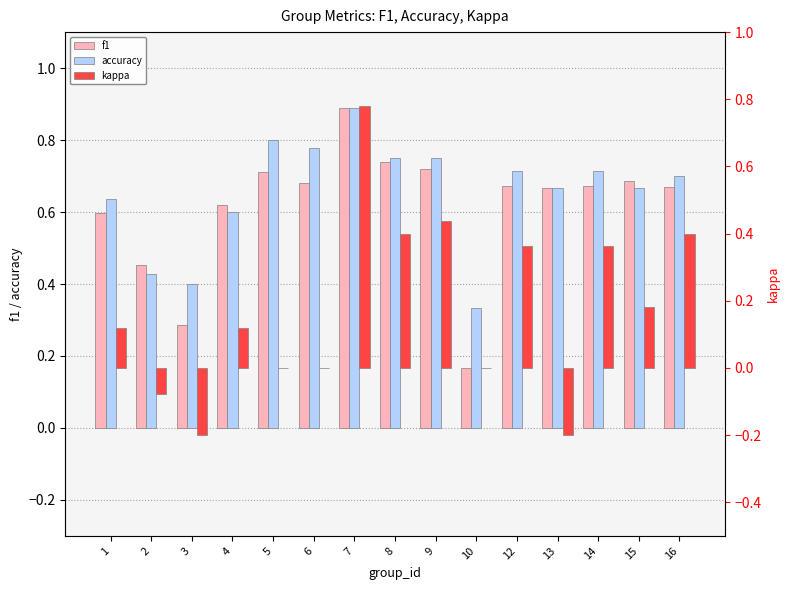

How many bars are there in each group?

3